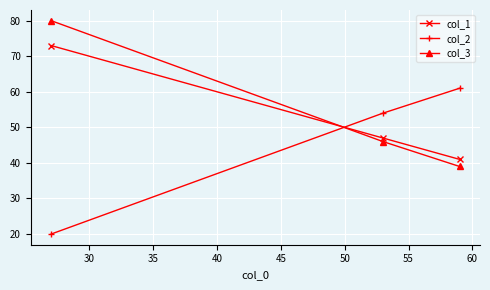

Rank the series by their maximum value, from lowest to highest.

col_2, col_1, col_3